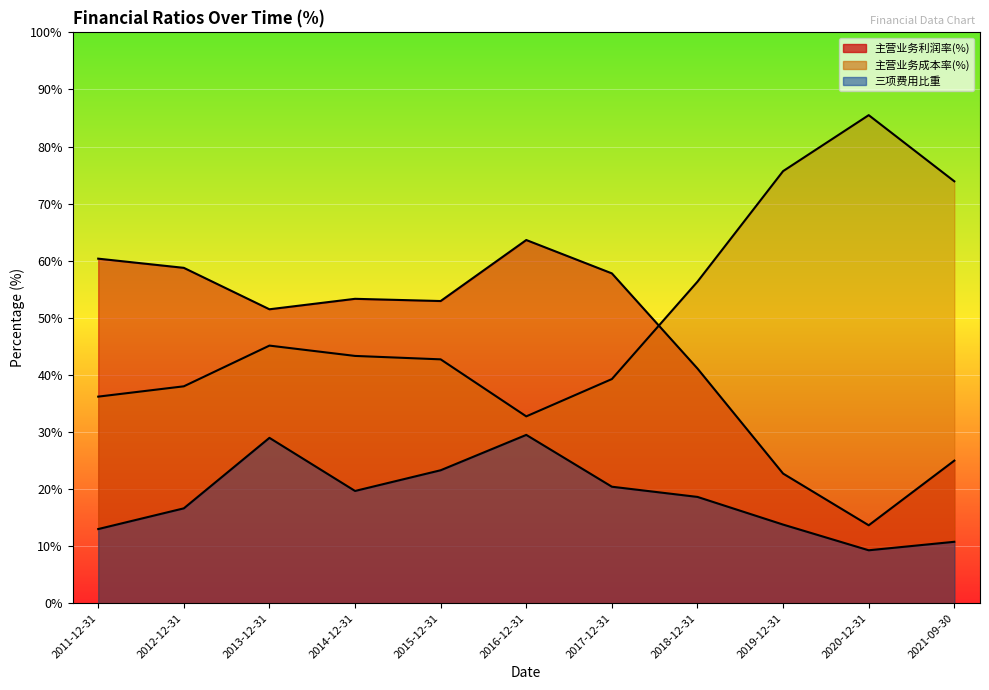

How many values in the 三项费用比重 series are below 18?

5